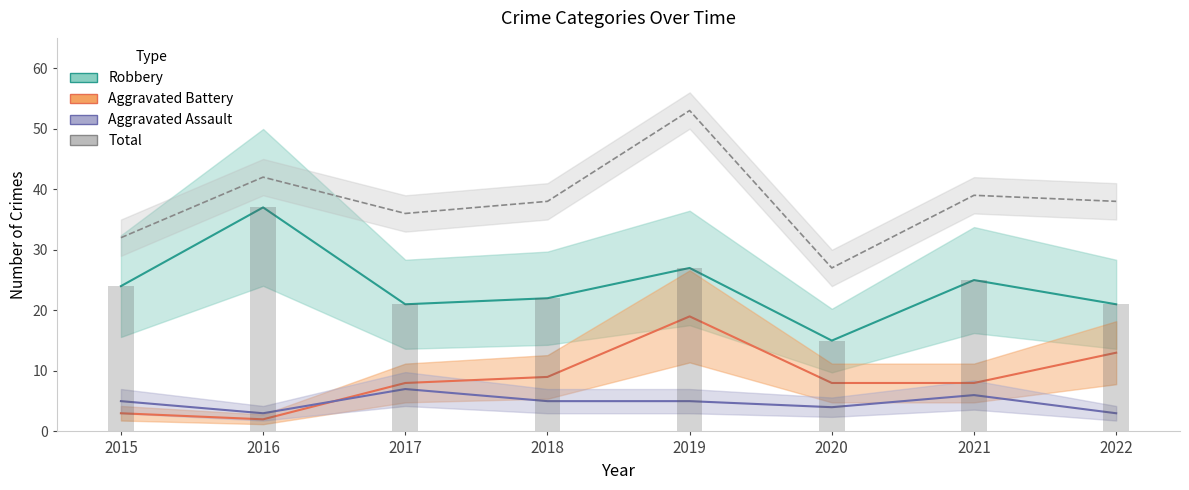

How many series are shown in this chart?

4